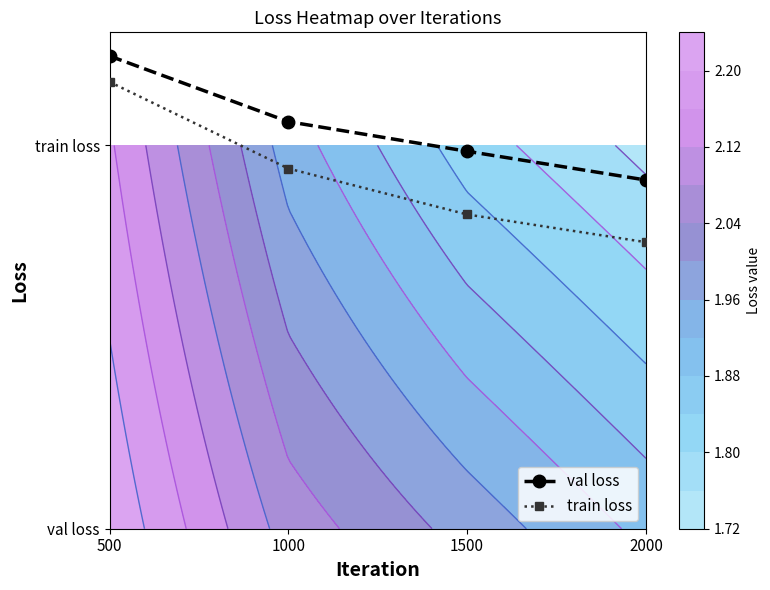

What is the spread (max minus min) of values at 1500?

0.2